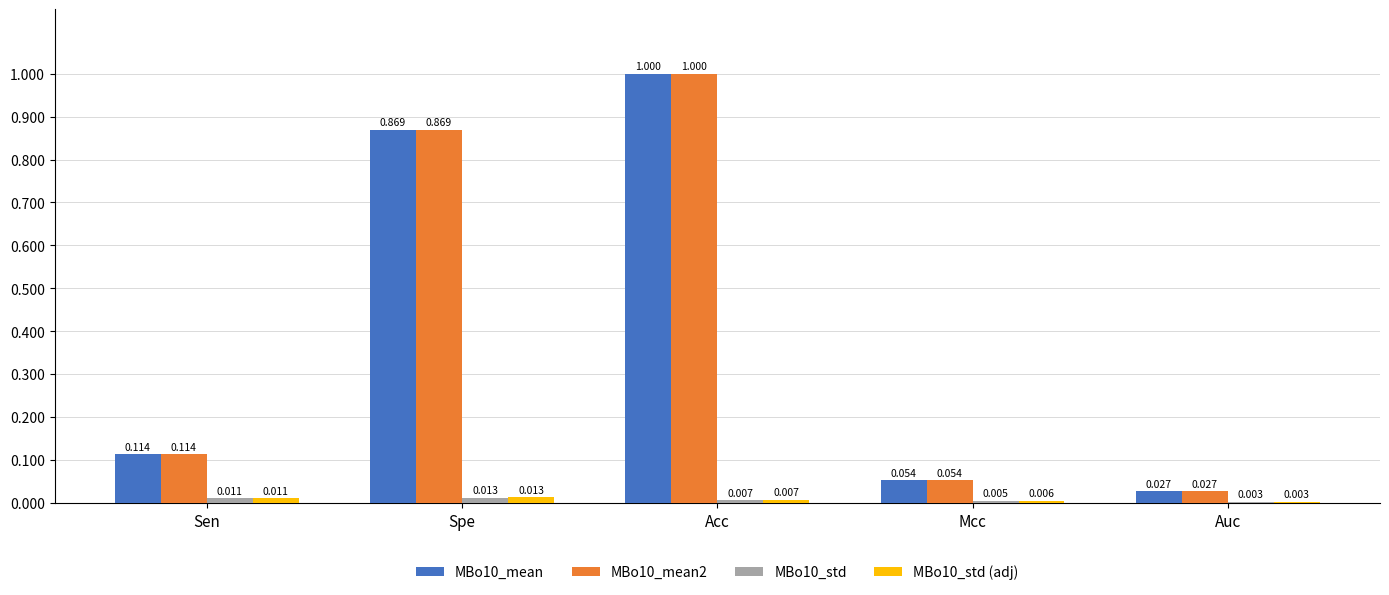

At which category is the sum across all series the highest?

Acc